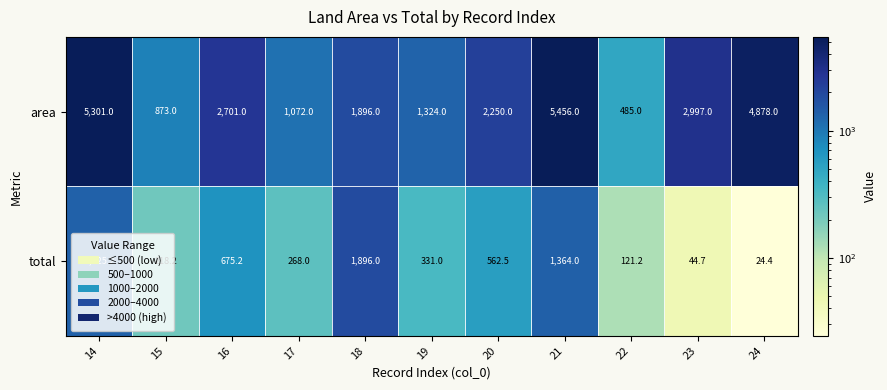

The area series shows 7574.3 at 21. True or false?

False